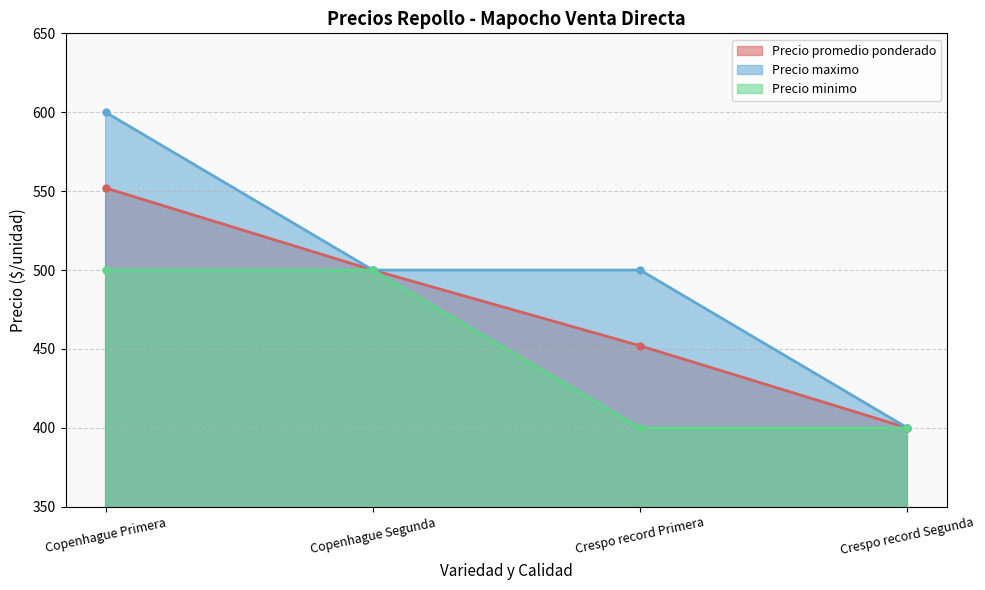

Reading right to left, what are all the values shown in this chart?

Precio promedio ponderado: Crespo record Segunda=400	Crespo record Primera=452	Copenhague Segunda=500	Copenhague Primera=552
Precio maximo: Crespo record Segunda=400	Crespo record Primera=500	Copenhague Segunda=500	Copenhague Primera=600
Precio minimo: Crespo record Segunda=400	Crespo record Primera=400	Copenhague Segunda=500	Copenhague Primera=500